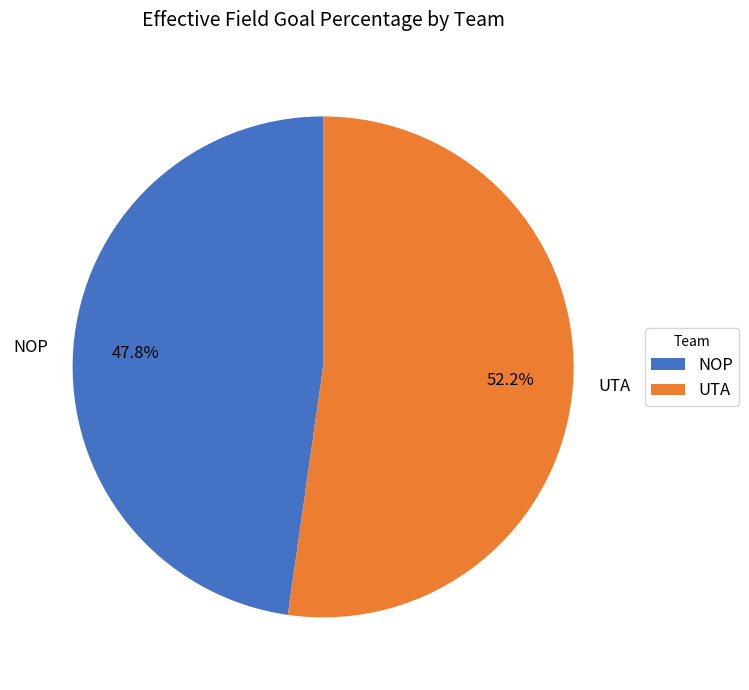

The UTA slice represents 52% of the pie. True or false?

True